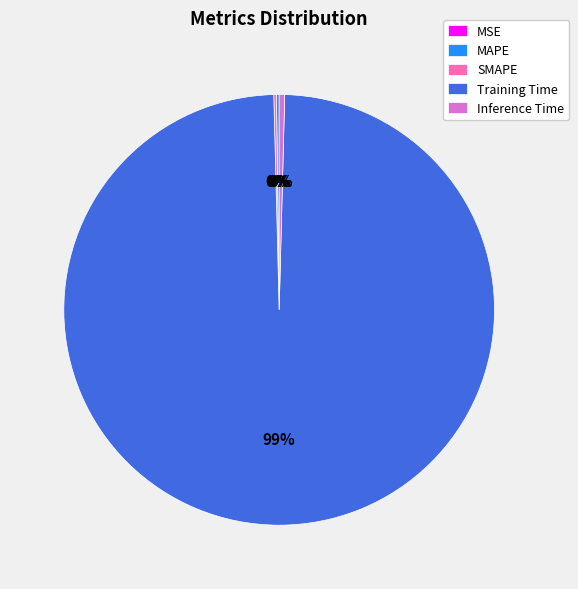

Which category accounts for the majority?

Training Time